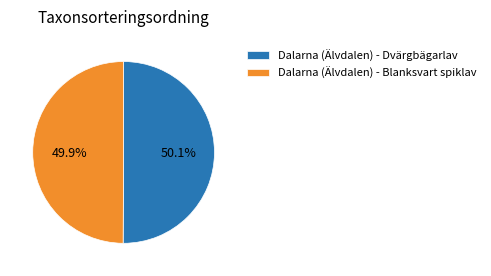

Does any single category account for the majority?

Yes